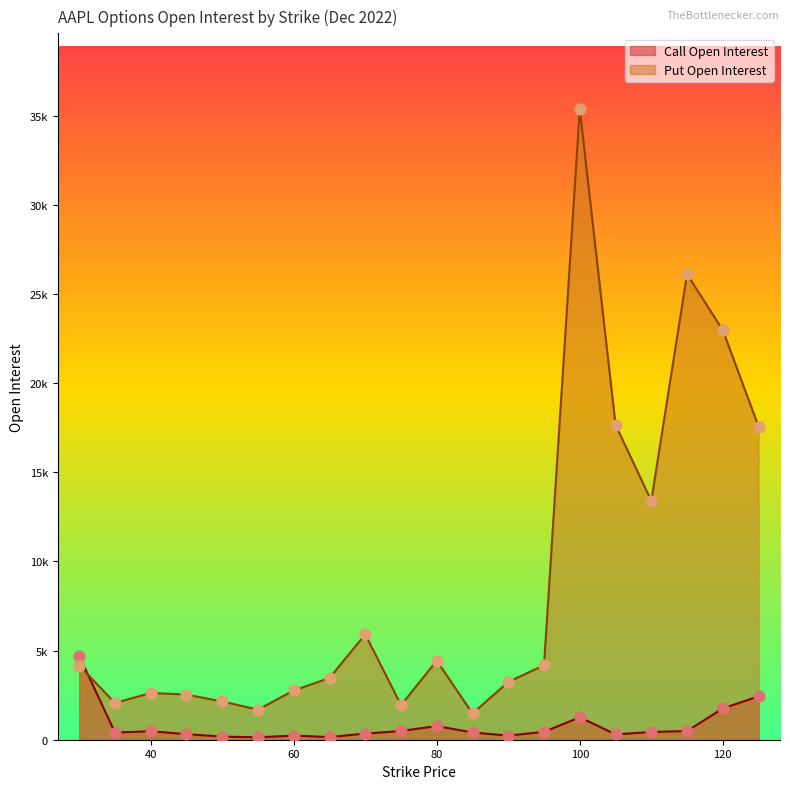

At how many categories does at least one series exceed 11318?

6